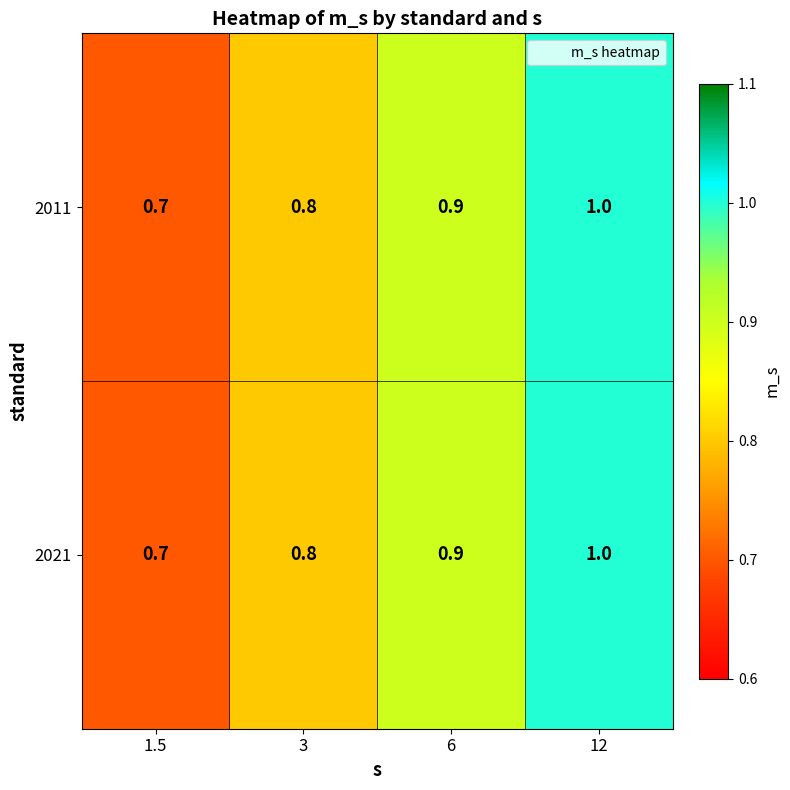

The value of 2011 at 1.5 is 0.7. True or false?

True